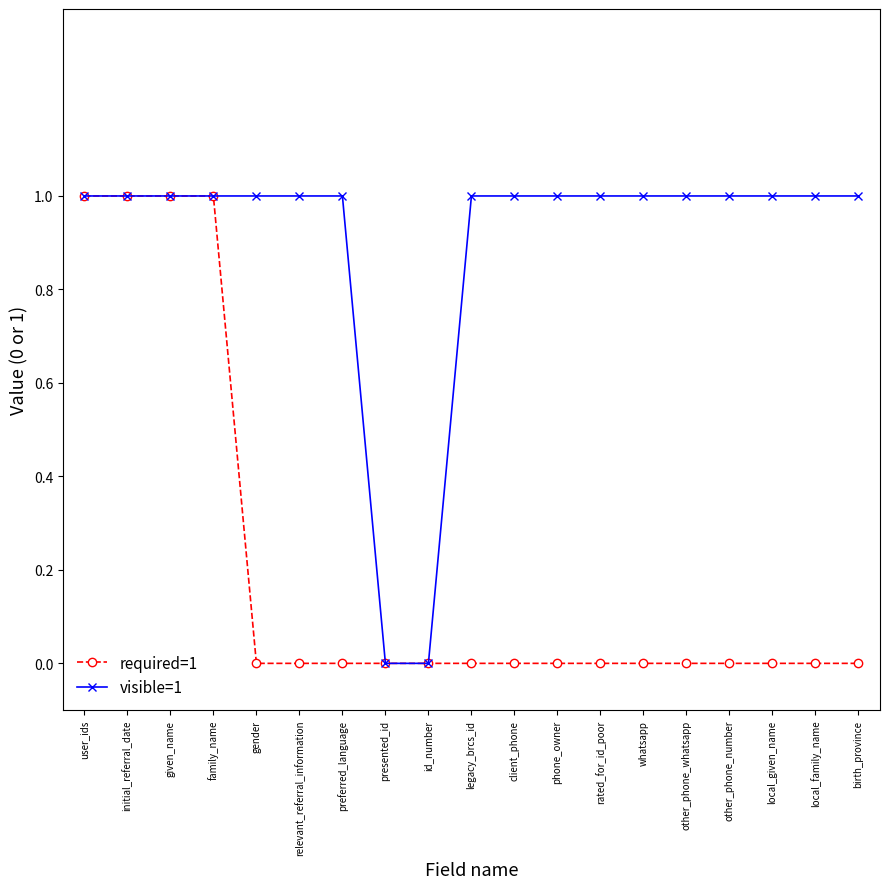

The value of visible=1 at id_number is 0. True or false?

True